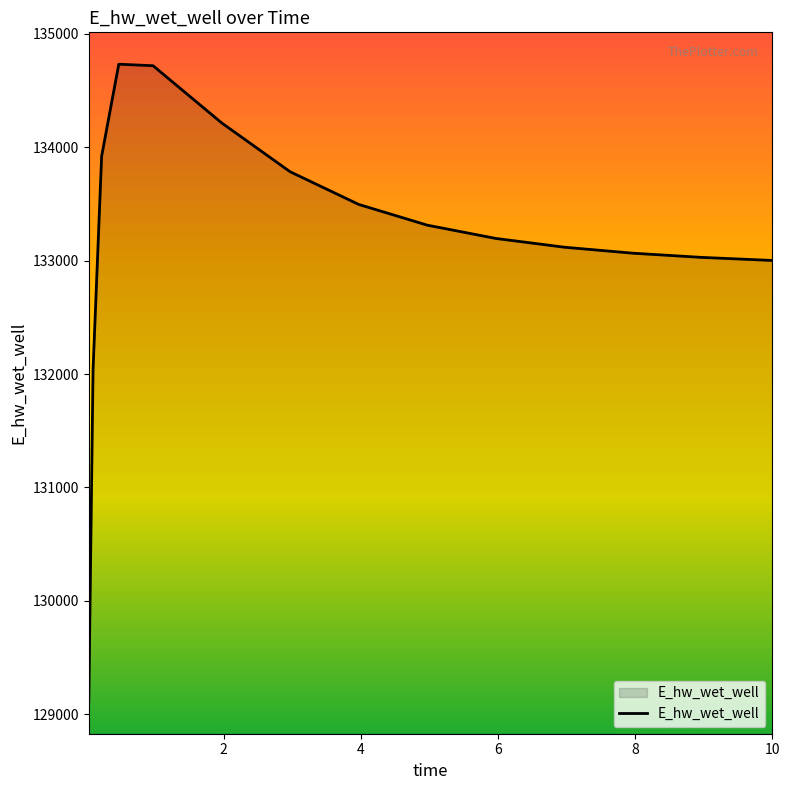

What is the minimum value shown in the chart?

129109.2